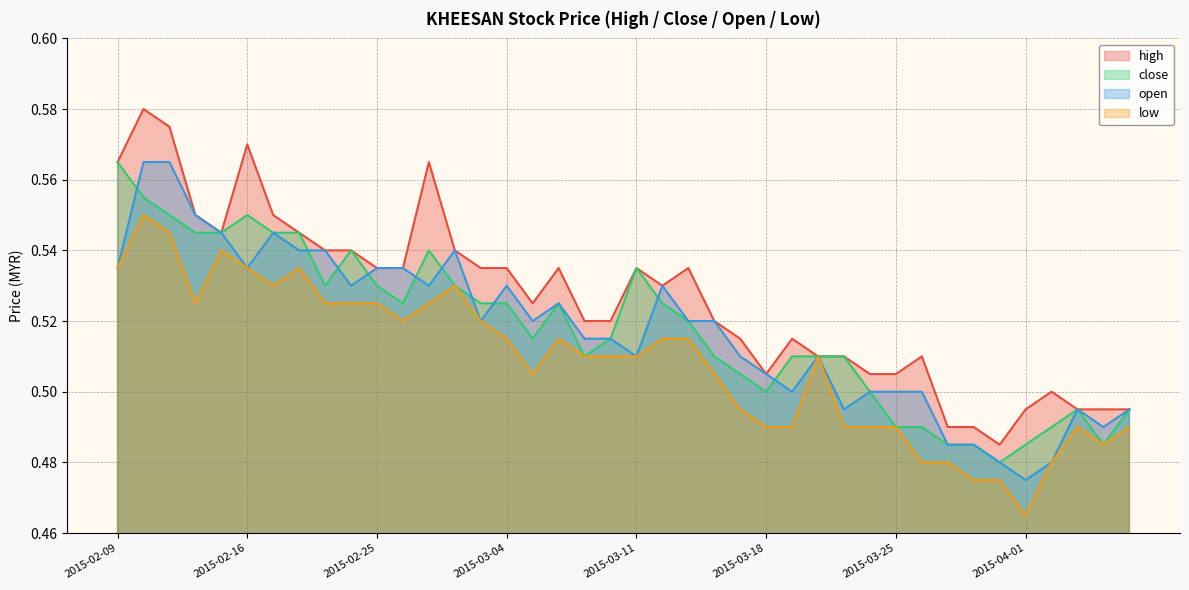

Between which two adjacent categories do close and open first intersect?

2015-02-09 and 2015-02-10